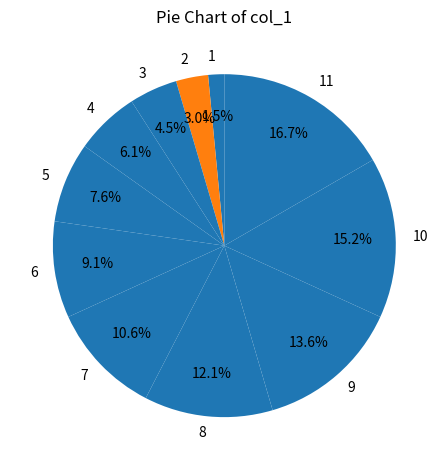

What percentage is the 8 slice, to the nearest percent?

12%